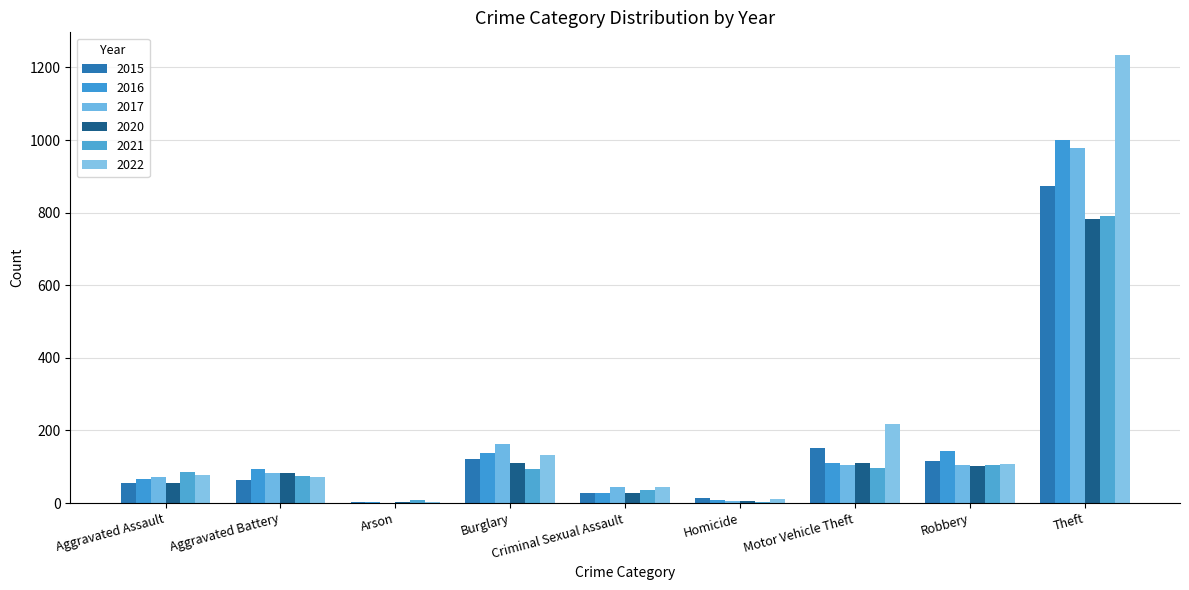

Where is 2021 nearest to the value 396?

Robbery